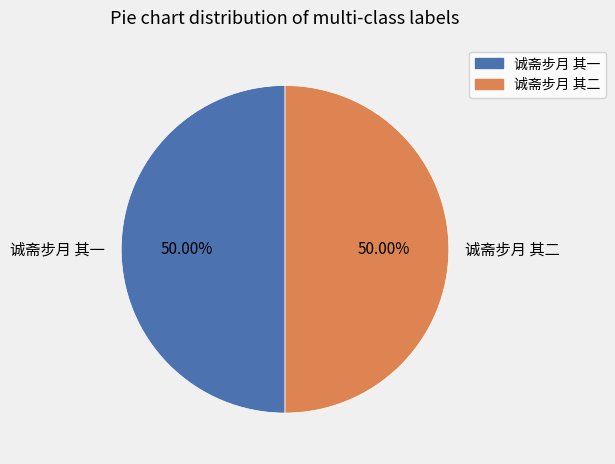

Do 诚斋步月 其一 and 诚斋步月 其二 together represent more than half of the pie?

Yes